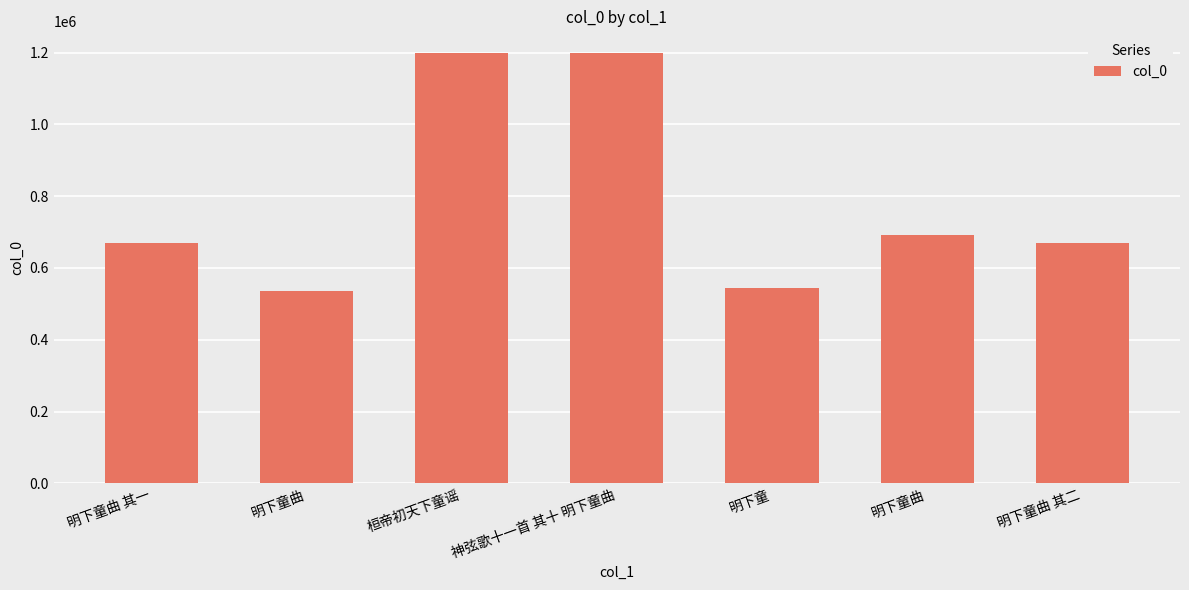

Reading right to left, list all the values displayed in this chart.

明下童曲 其二=669866	明下童曲=692163	明下童=543186	神弦歌十一首 其十 明下童曲=1199216	桓帝初天下童谣=1197783	明下童曲=536186	明下童曲 其一=669865